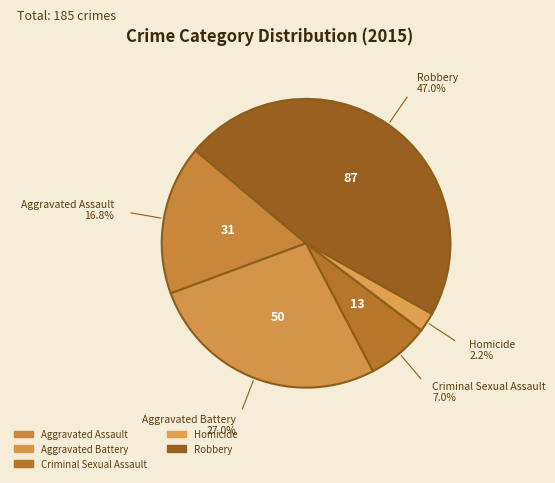

Count the number of slices in the pie.

5